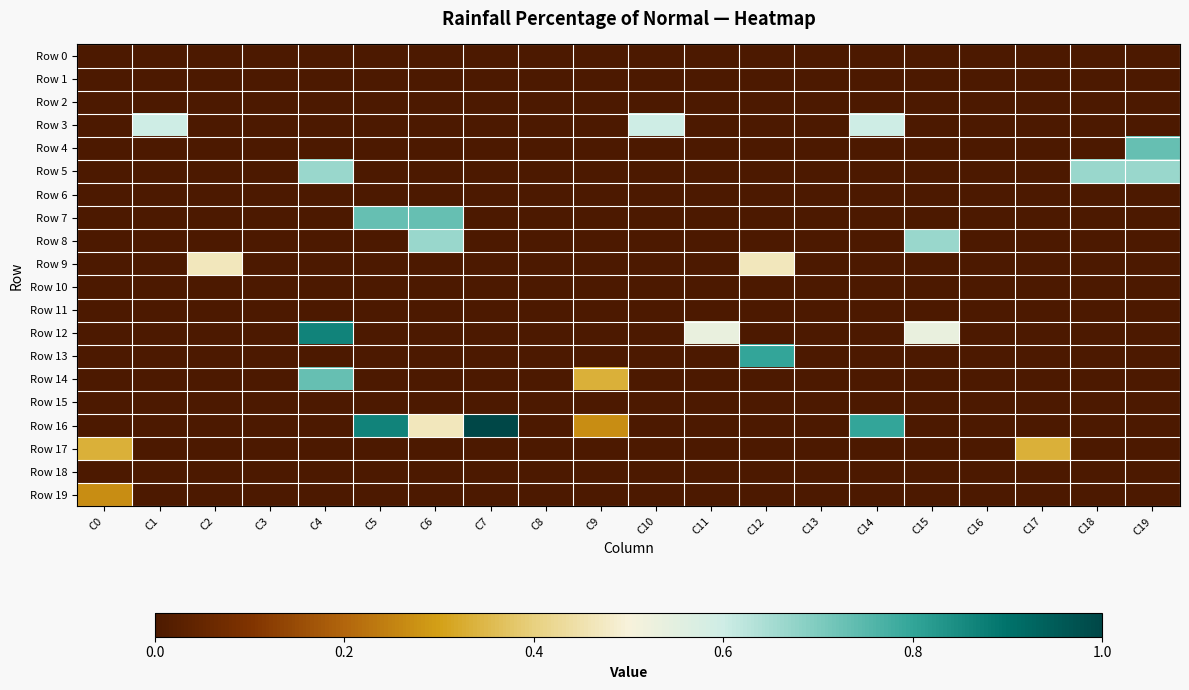

Which series has the widest spread of values?

Row 16